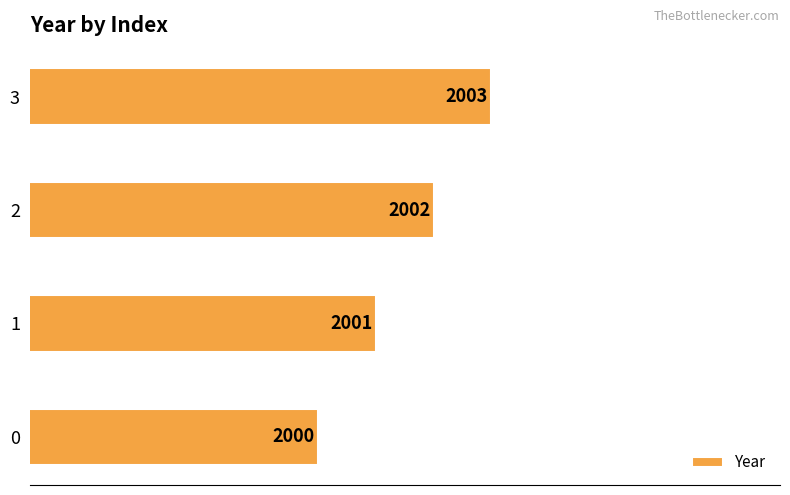

Reading top to bottom, extract all data points from this chart.

3=2003	2=2002	1=2001	0=2000